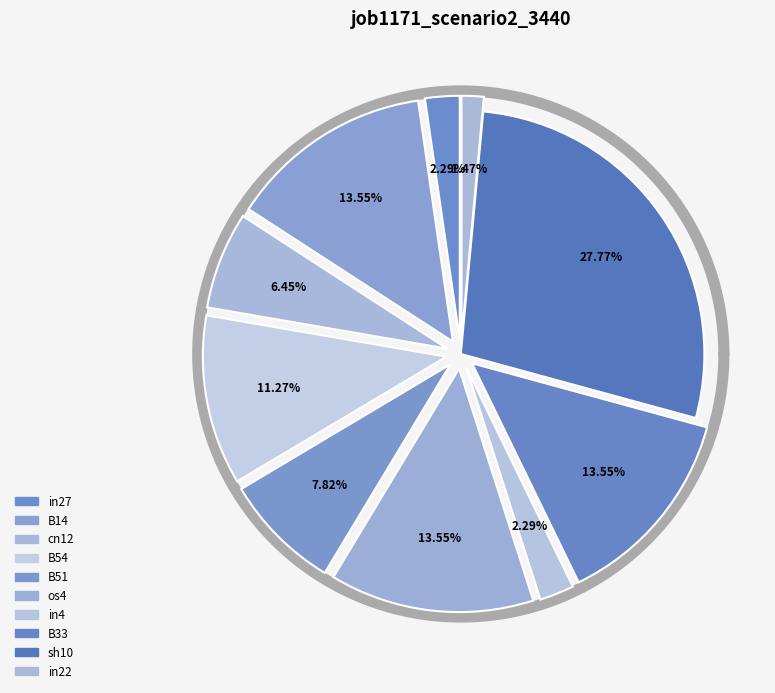

To the nearest percent, what portion does B54 represent?

11%